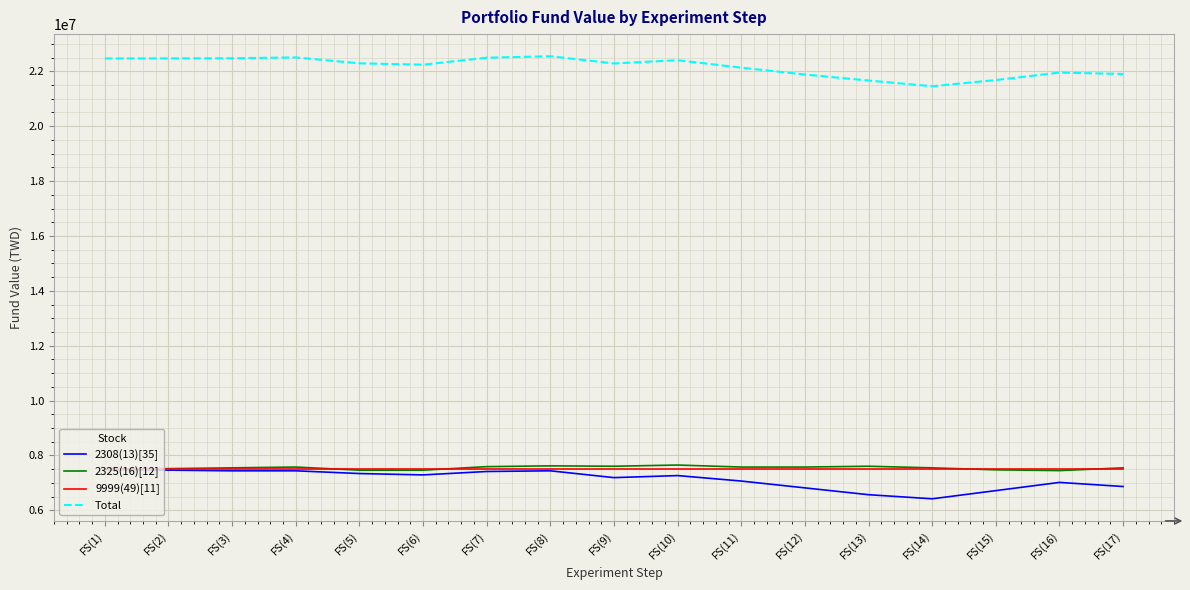

What are all the series names shown in the legend?

2308(13)[35], 2325(16)[12], 9999(49)[11], Total